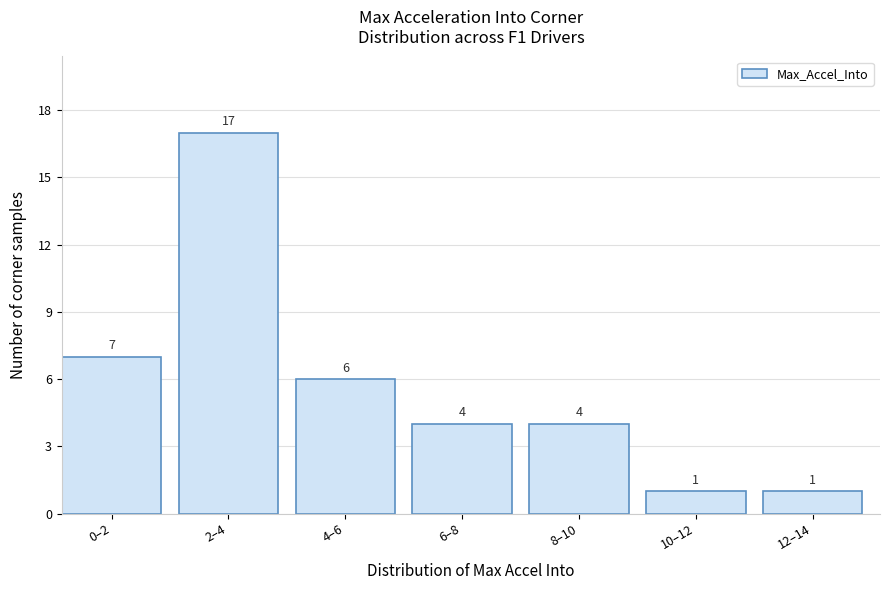

Reading right to left, extract all data points from this chart.

12–14=1	10–12=1	8–10=4	6–8=4	4–6=6	2–4=17	0–2=7